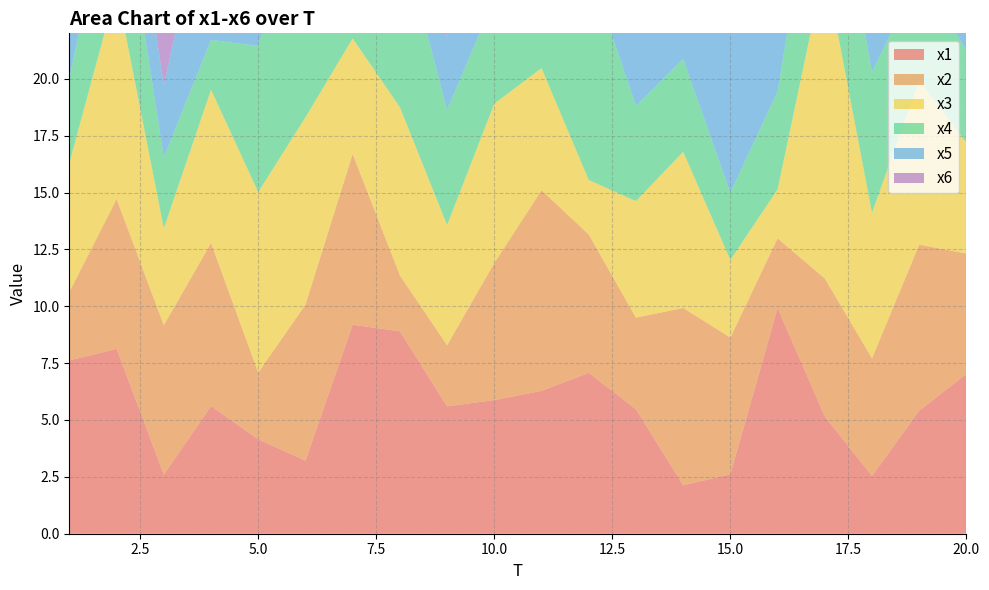

Reading left to right, what are all the values shown in this chart?

x1: 1=7.6	2=8.1	3=2.6	4=5.6	5=4.2	6=3.2	7=9.2	8=8.9	9=5.6	10=5.9	11=6.3	12=7.1	13=5.5	14=2.1	15=2.6	16=9.9	17=5.2	18=2.5	19=5.4	20=7.0
x2: 1=3.0	2=6.6	3=6.6	4=7.2	5=2.9	6=6.9	7=7.5	8=2.5	9=2.7	10=6.0	11=8.8	12=6.1	13=4.0	14=7.8	15=6.0	16=3.1	17=6.1	18=5.2	19=7.3	20=5.3
x3: 1=5.7	2=9.3	3=4.3	4=6.7	5=7.9	6=8.2	7=5.1	8=7.4	9=5.3	10=7.0	11=5.4	12=2.4	13=5.1	14=6.9	15=3.4	16=2.2	17=13.8	18=6.4	19=7.2	20=4.9
x4: 1=3.7	2=5.9	3=3.1	4=2.2	5=6.4	6=10.1	7=3.4	8=7.8	9=5.1	10=4.6	11=7.3	12=9.4	13=4.2	14=4.1	15=3.0	16=4.3	17=7.1	18=6.2	19=4.7	20=4.1
x5: 1=5.8	2=3.8	3=3.2	4=7.5	5=7.5	6=6.6	7=6.6	8=3.0	9=3.2	10=7.8	11=7.1	12=2.4	13=8.9	14=6.3	15=7.7	16=5.3	17=2.8	18=2.6	19=4.5	20=4.2
x6: 1=6.4	2=4.2	3=4.1	4=3.5	5=4.7	6=3.6	7=4.6	8=3.3	9=11.5	10=4.6	11=2.9	12=4.6	13=4.4	14=3.9	15=8.8	16=7.1	17=7.0	18=6.2	19=3.5	20=7.1